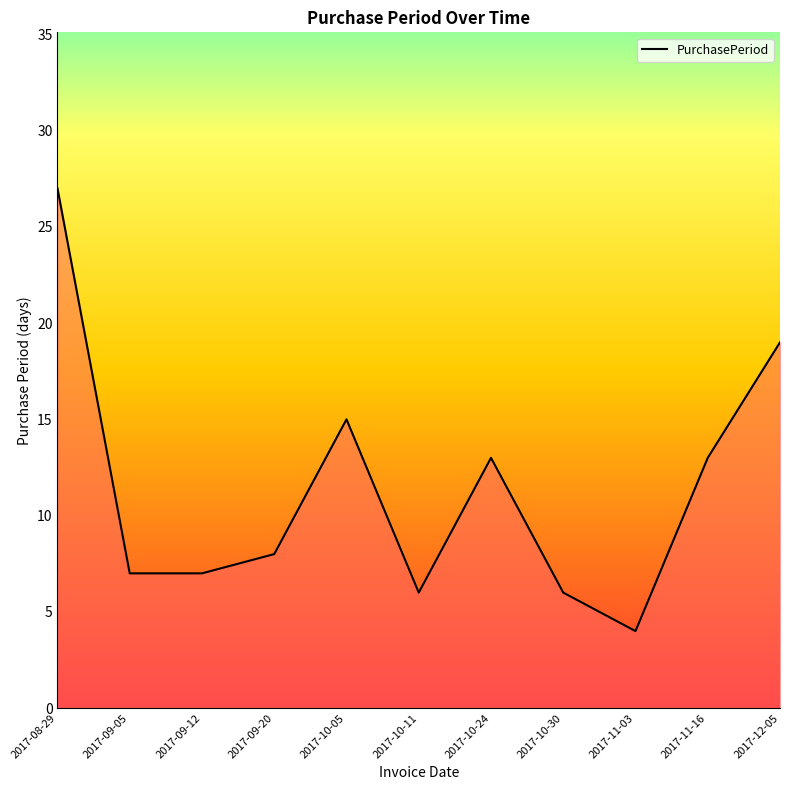

What is the sum of the values at 2017-08-29 and 2017-10-24?

40